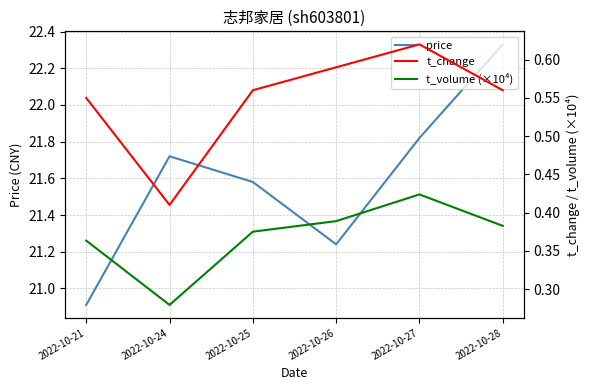

Rank the series by their maximum value, from highest to lowest.

price, t_change, t_volume (×10⁴)